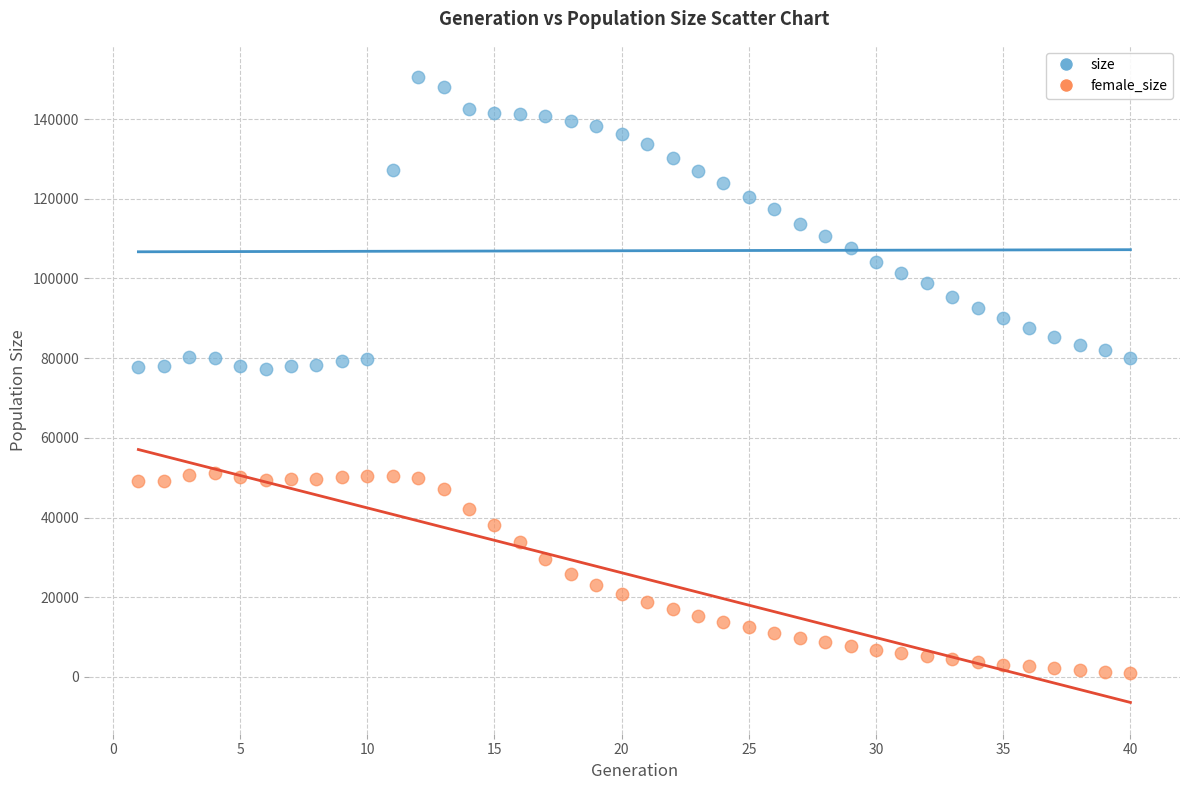

Which series has the largest Y range (max minus min)?

size